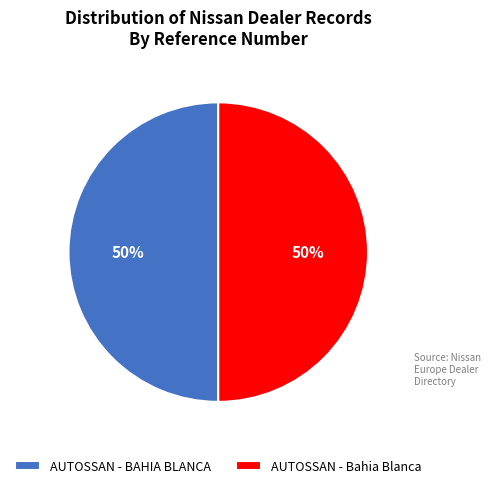

To the nearest percent, what is the combined percentage of AUTOSSAN - Bahia Blanca and AUTOSSAN - BAHIA BLANCA?

100%